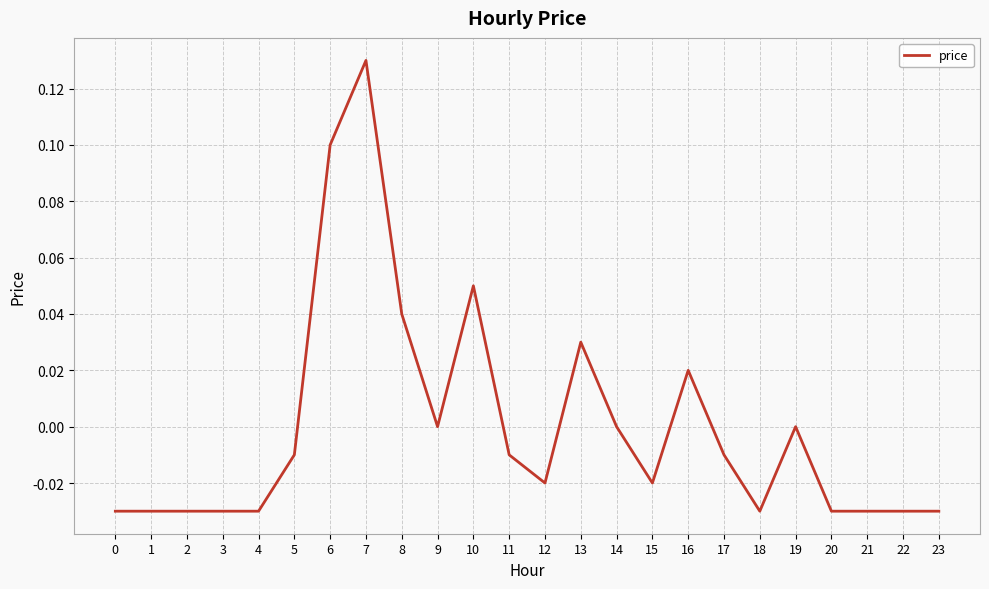

Which category has the highest value across all series?

7